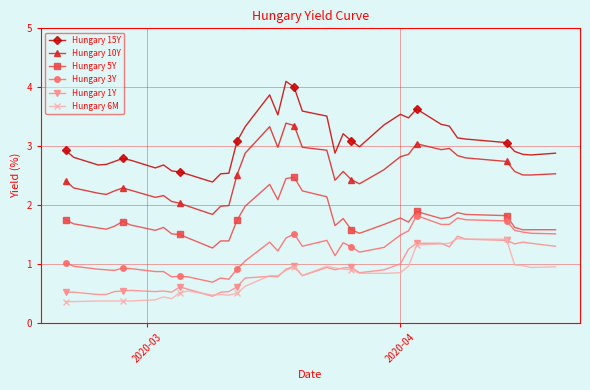

What is the greatest value displayed?

4.1